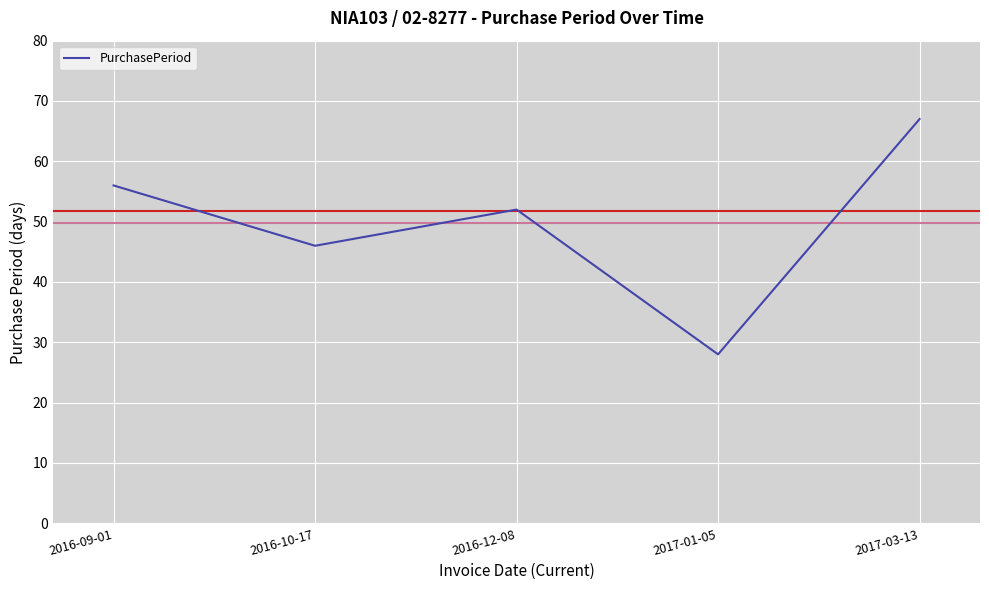

What is the average value?

50